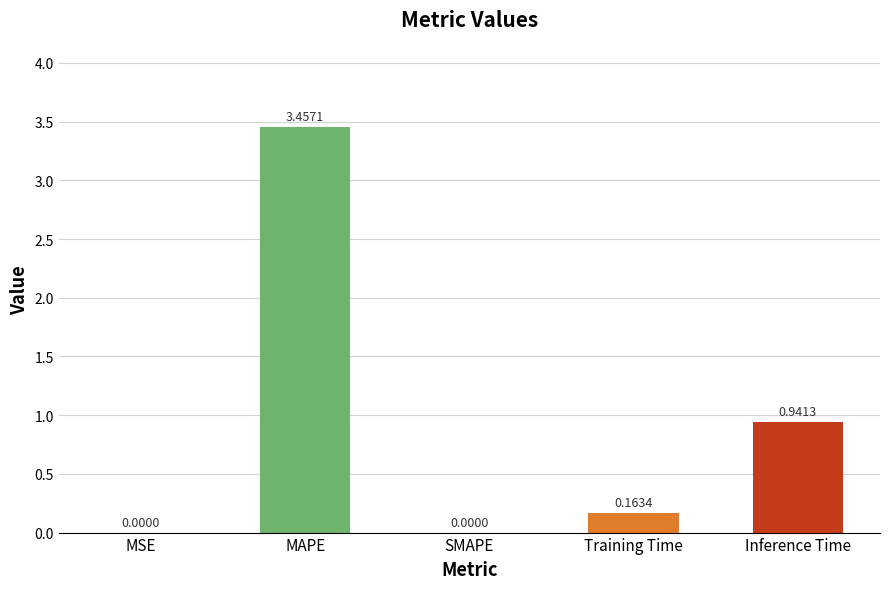

Which category has the highest value across all series?

MAPE